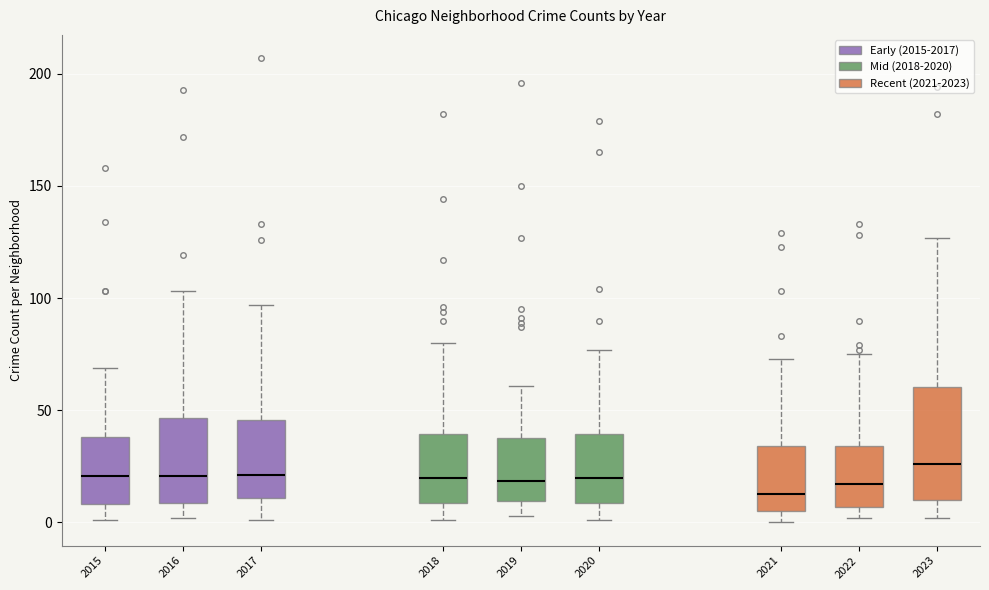

Which box is the tallest, from its lower edge to its upper edge?

2023